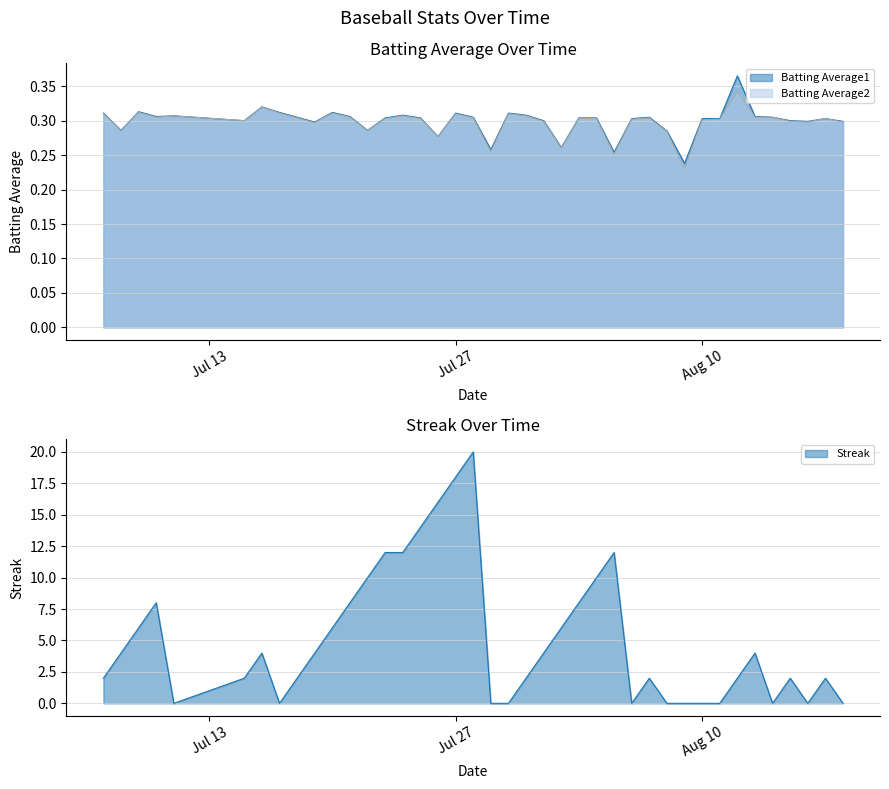

What is the label of the 35th point from the right?

2010-07-15